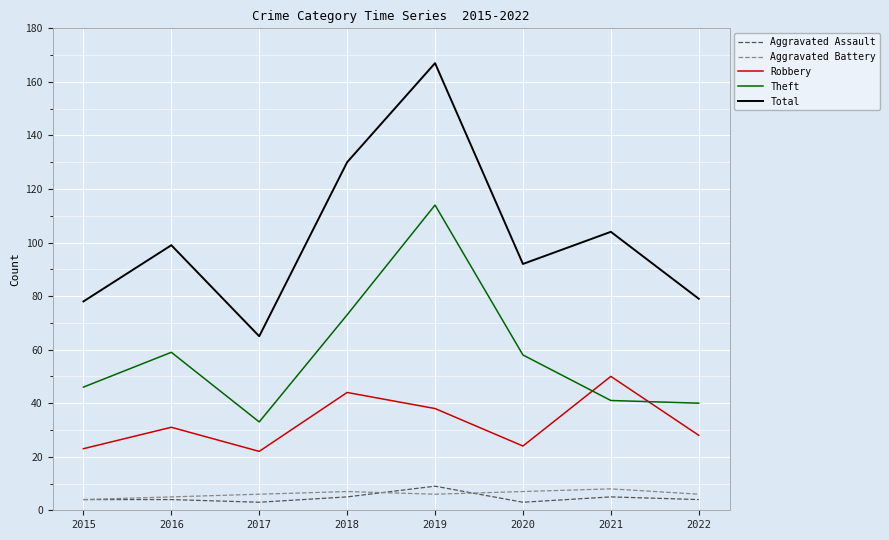

Is it true that Robbery equals 22 at 2017?

True